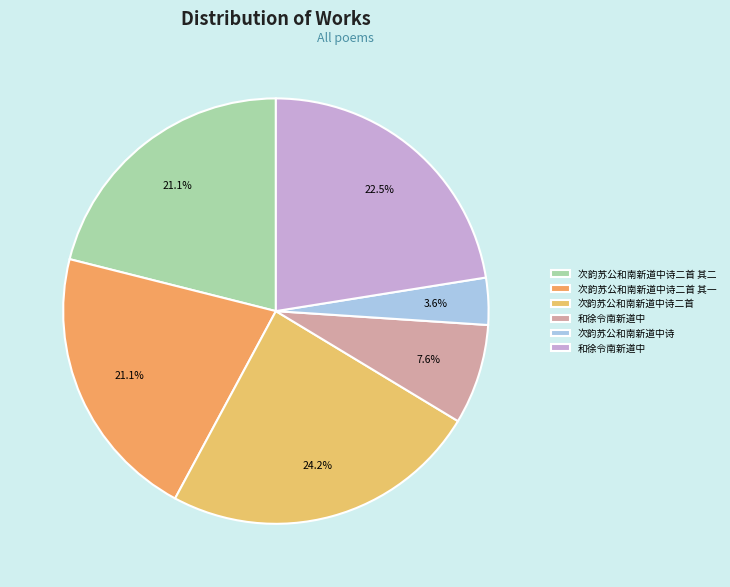

To the nearest percent, what is the average slice percentage?

17%